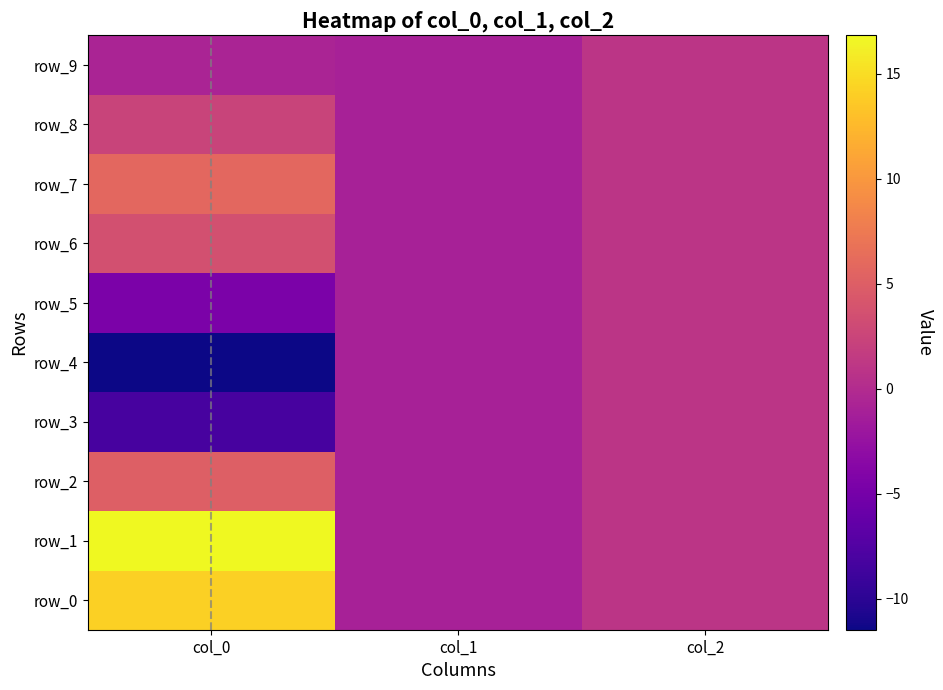

What is the difference between the highest and lowest values at col_0?

28.3